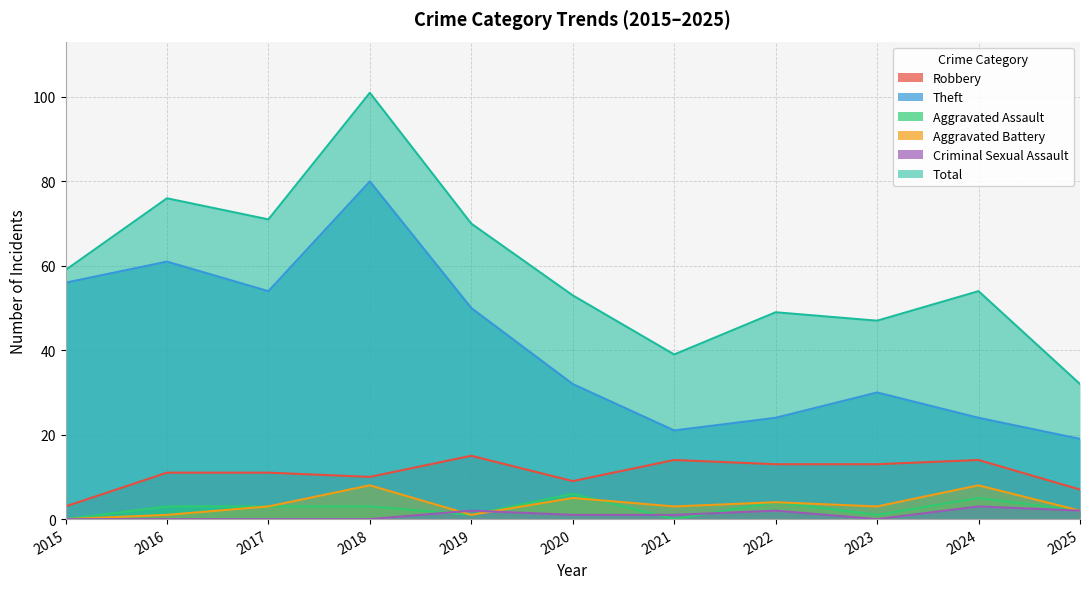

What is the difference between the maximum and minimum values in the Robbery series?

12